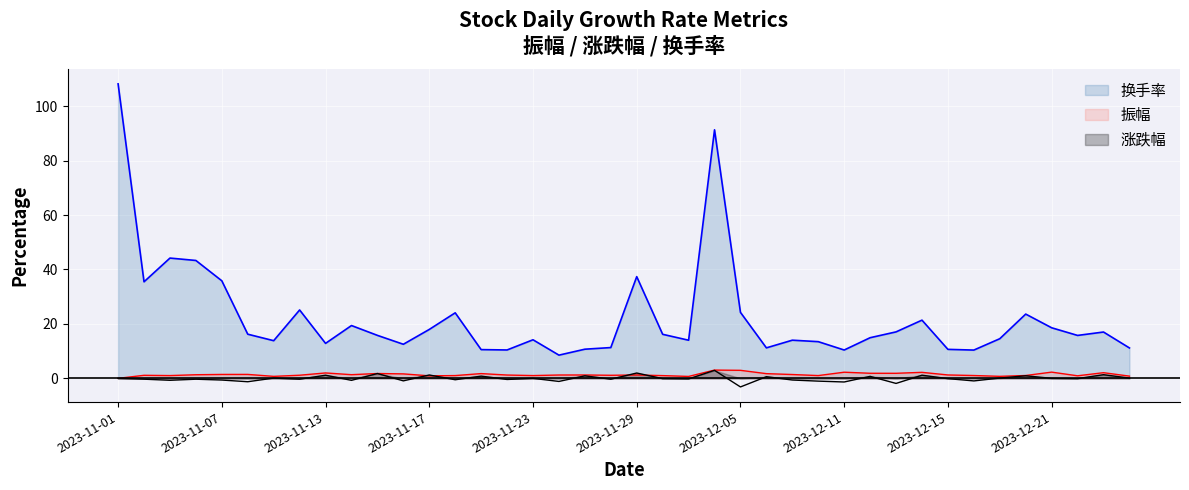

What is the spread (max minus min) of values at 2023-12-08?

14.5